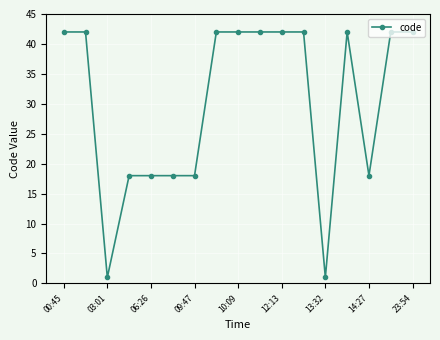

What is the difference between the second highest and second lowest values?

41